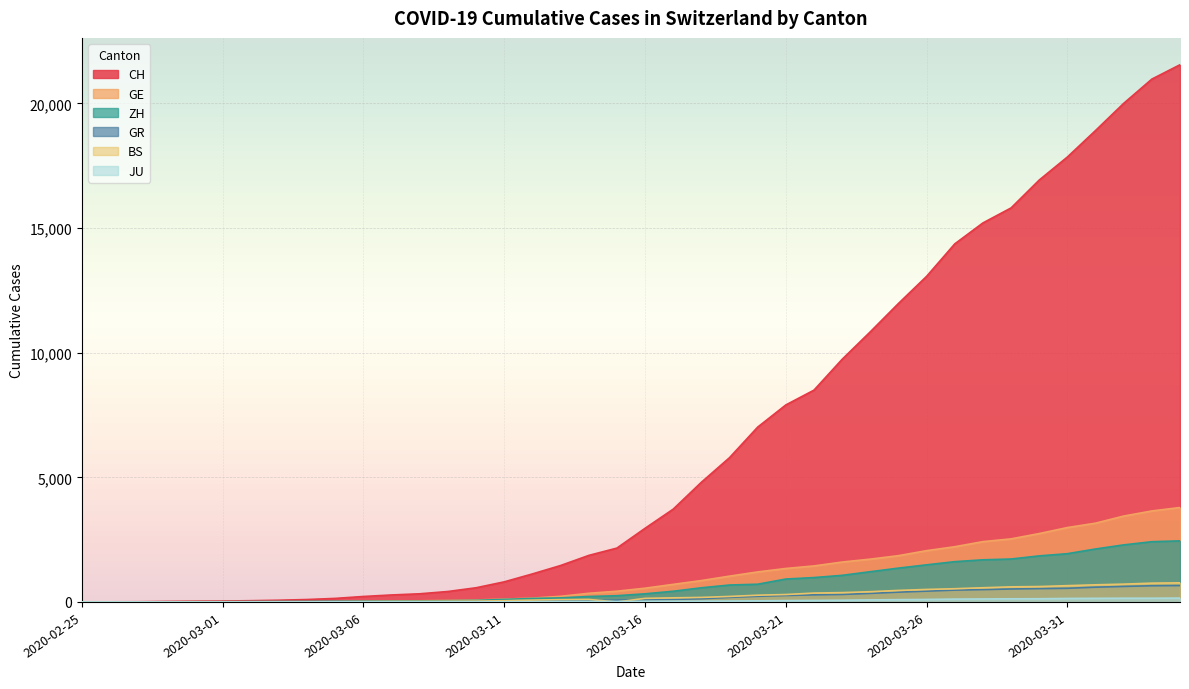

True or false: GE has a value of 577 at 2020-03-22.

False